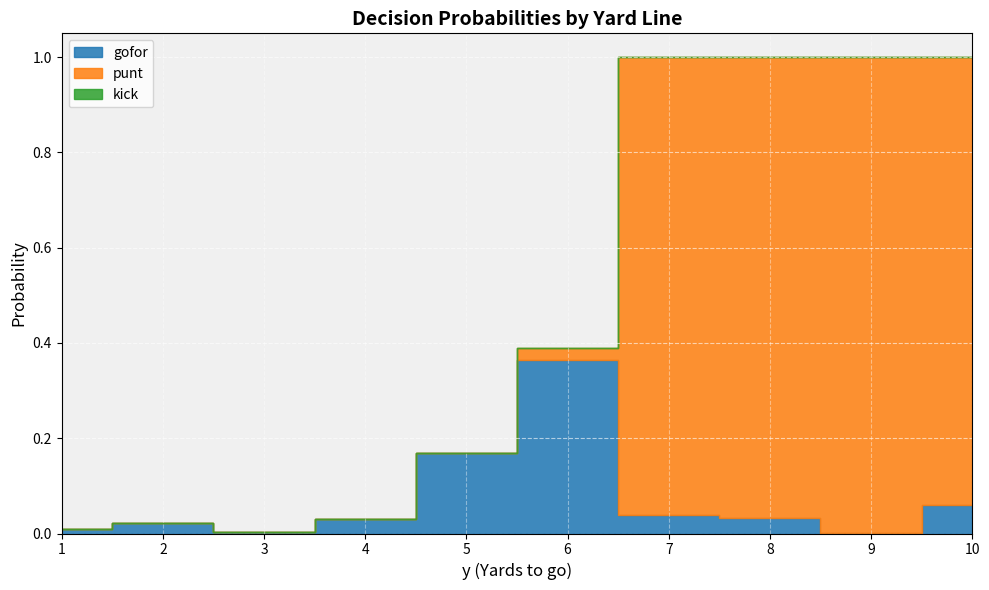

What are all the series names shown in the legend?

gofor, punt, kick